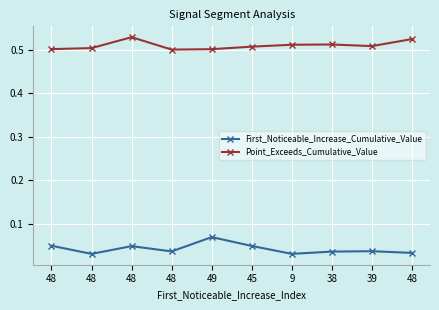

At 48, list the series in order from smallest to largest.

First_Noticeable_Increase_Cumulative_Value, Point_Exceeds_Cumulative_Value